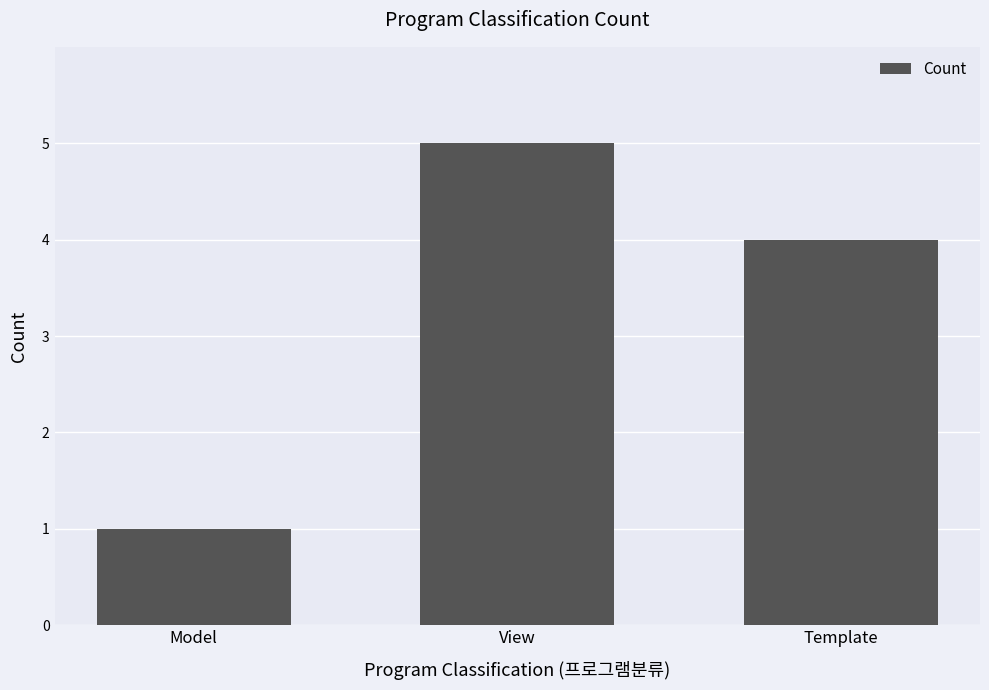

What is the change in value from View to Template?

-1